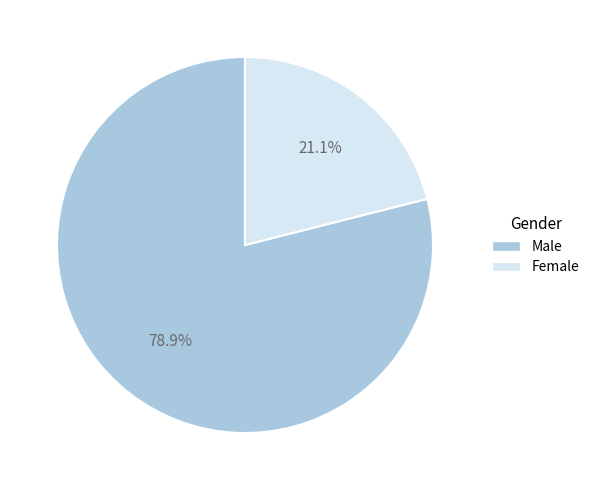

Which has a higher value, Female or Male?

Male